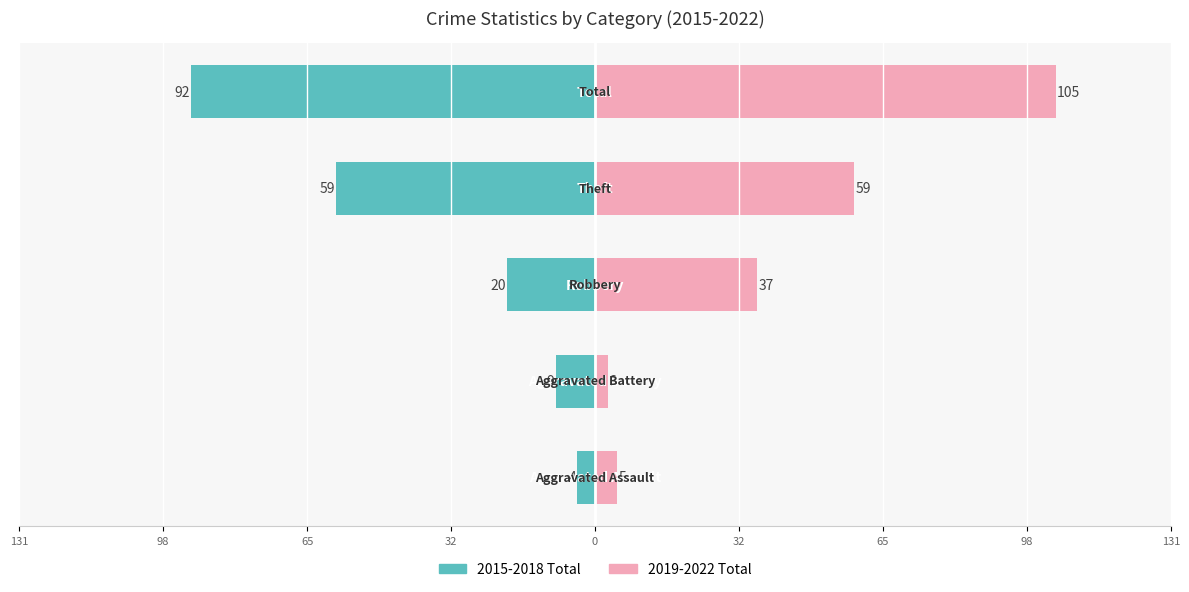

What are all the series names shown in the legend?

2015-2018 Total, 2019-2022 Total